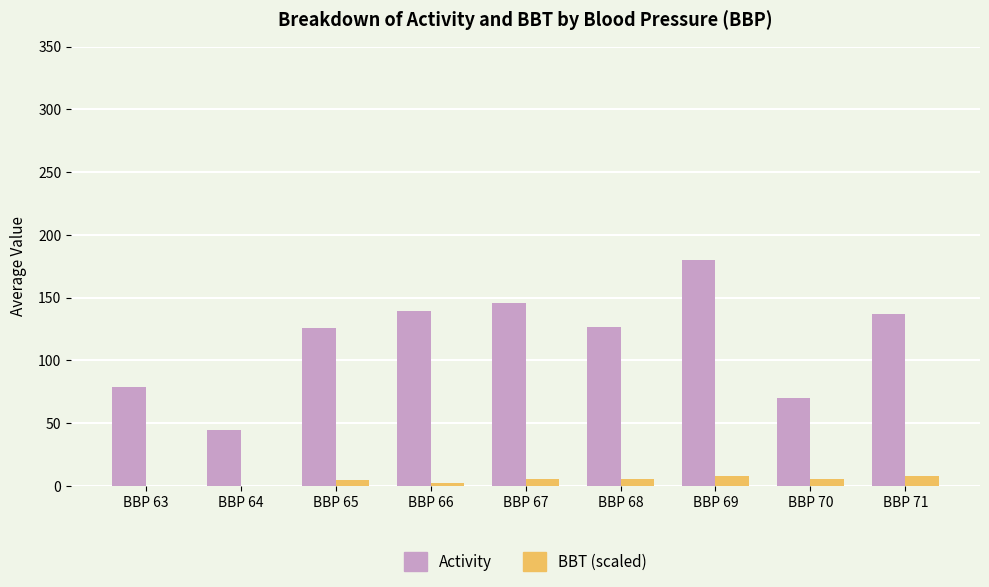

What are all the series names shown in the legend?

Activity, BBT (scaled)